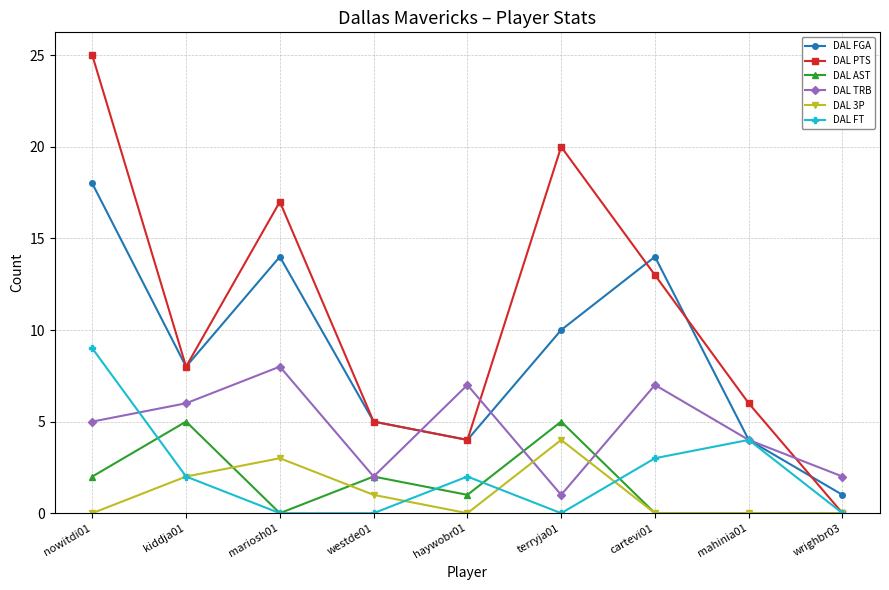

Count the DAL FT values in the range 0 to 3.

7